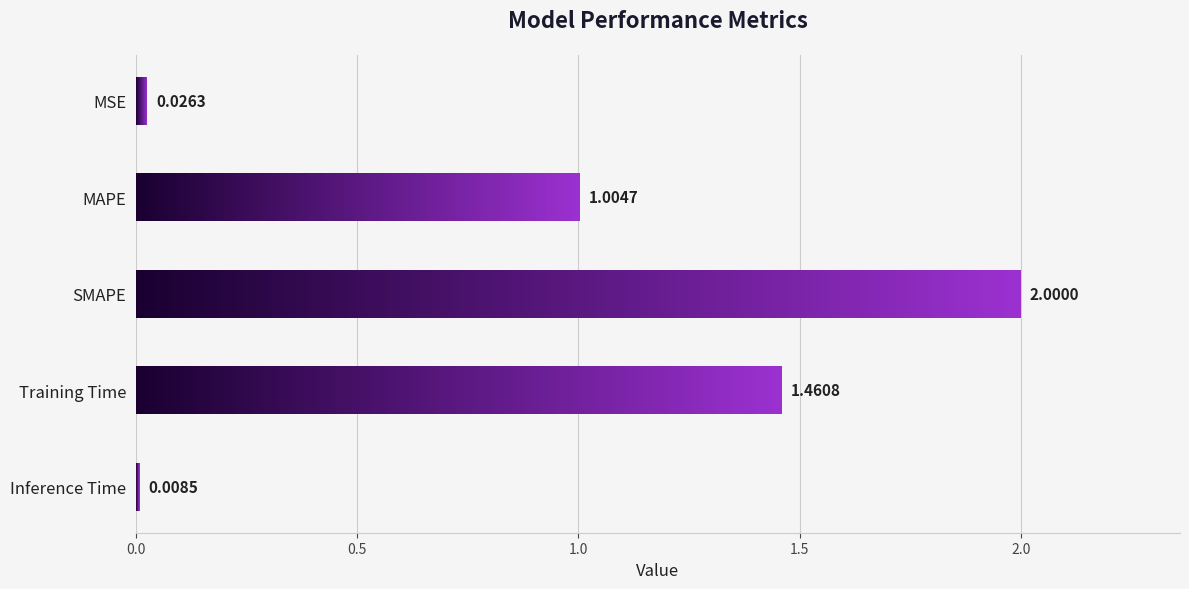

Are the bars horizontal?

Yes